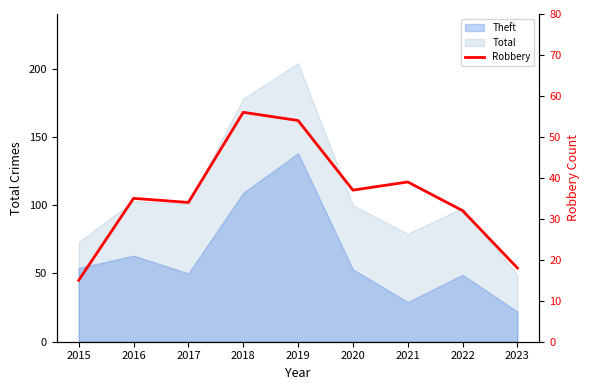

What is the sum of all values?

320